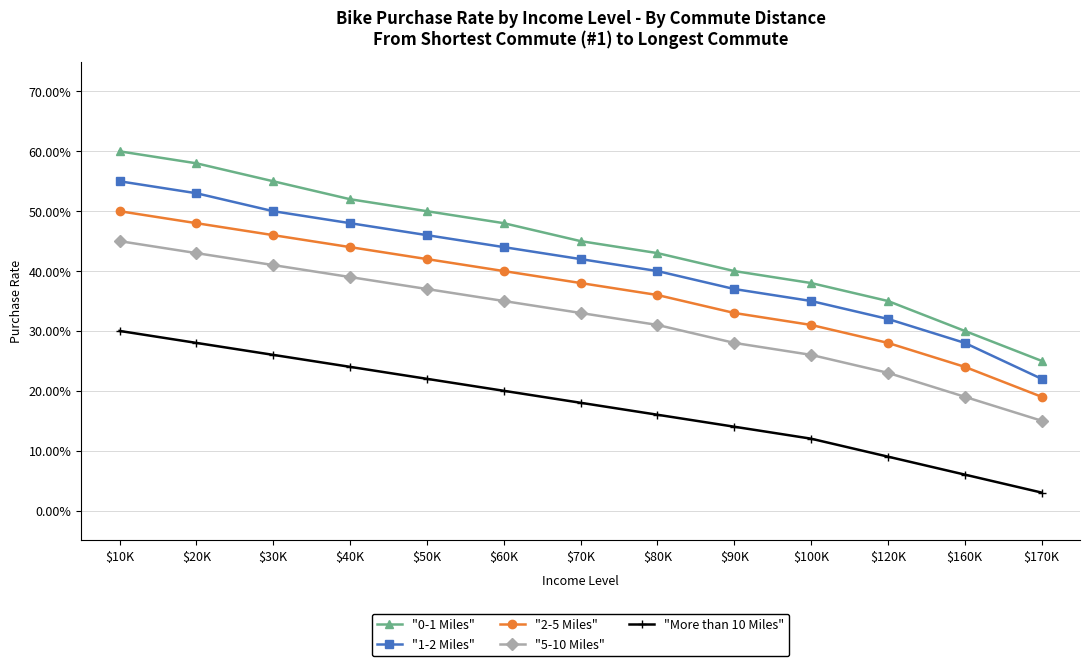

What is the label of the 4th point from the right?

$100K